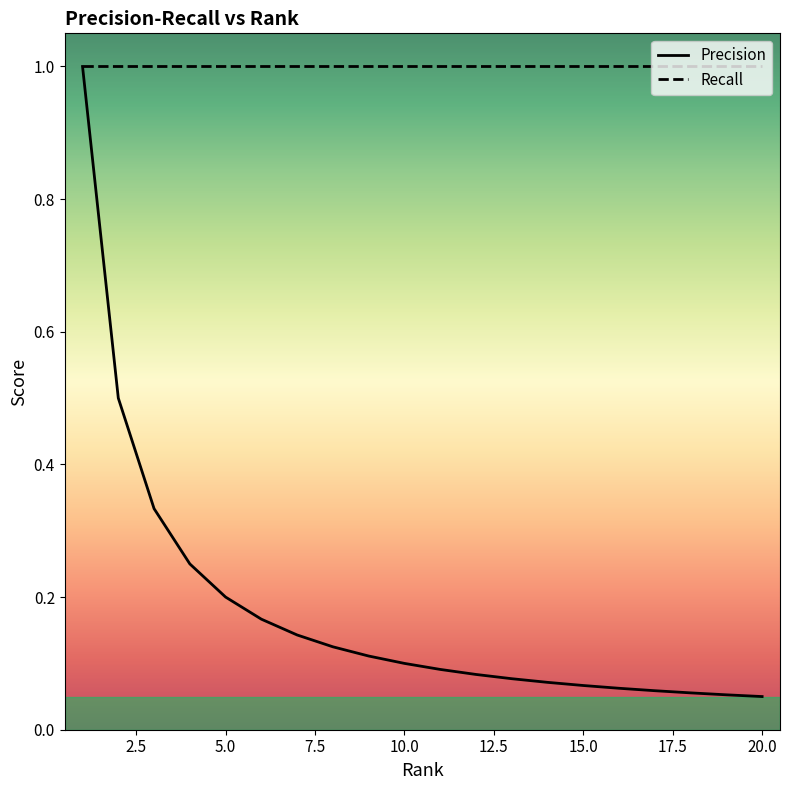

Which series has the largest range (max minus min)?

Precision